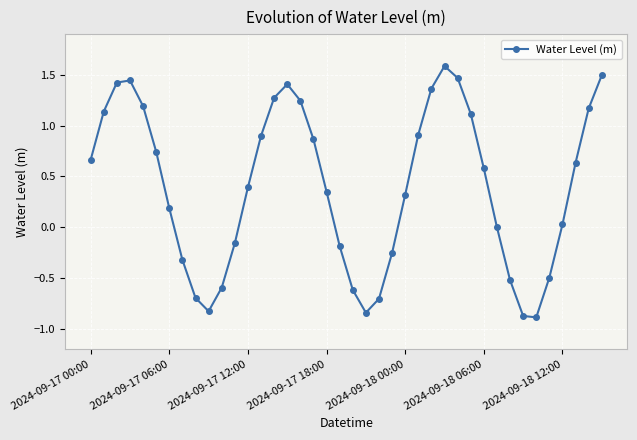

What is the difference between the second highest and minimum values?

2.4